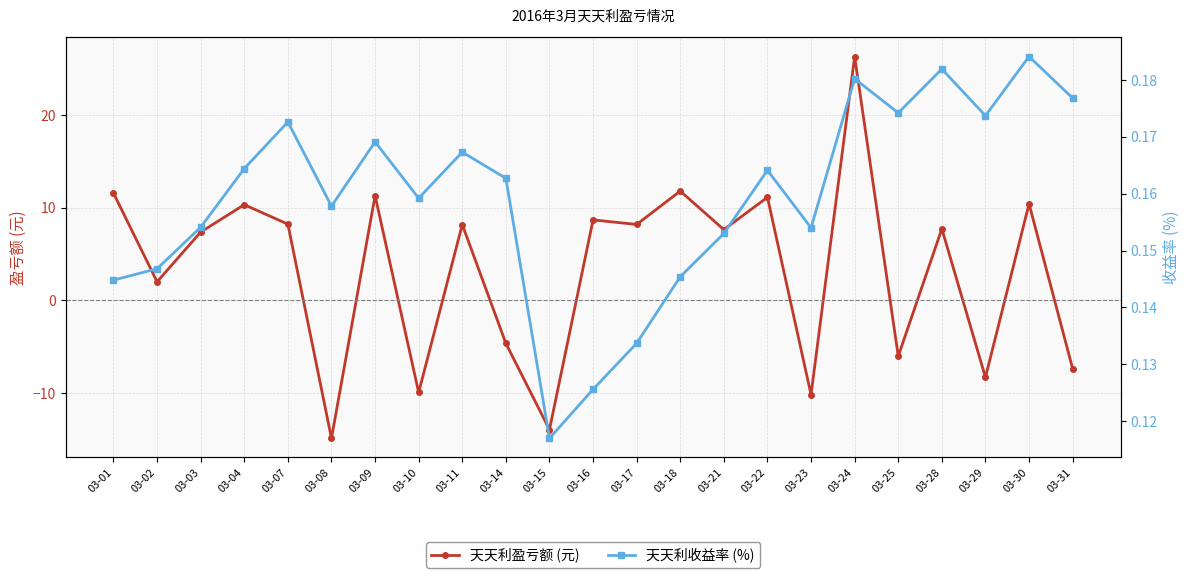

Which series changed the most between 03-09 and 03-14?

天天利盈亏额 (元)